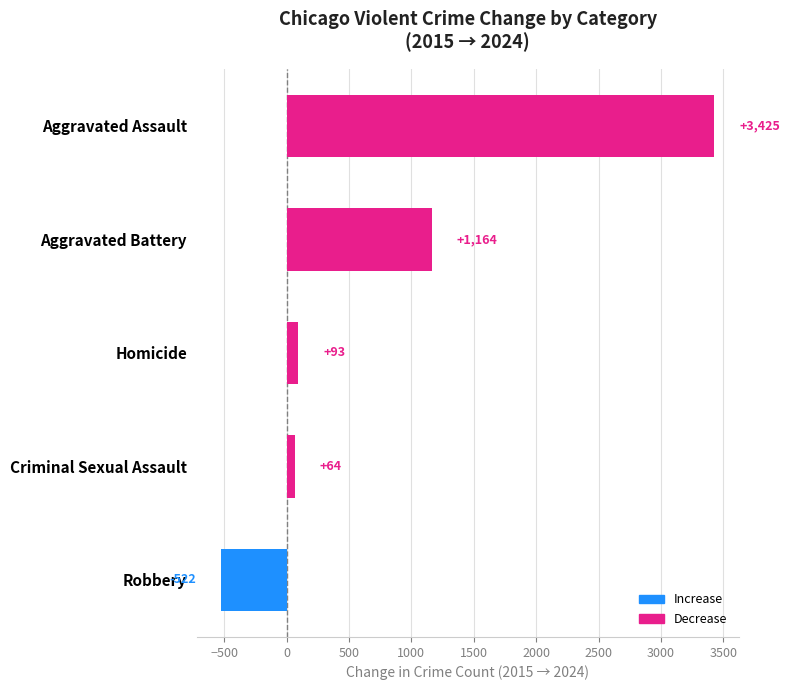

Which label corresponds to the largest value in the chart?

Aggravated Assault